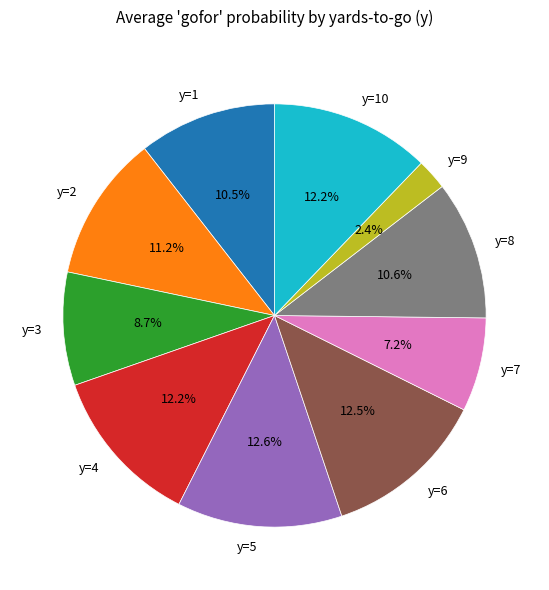

What is the smallest slice in the pie chart?

y=9